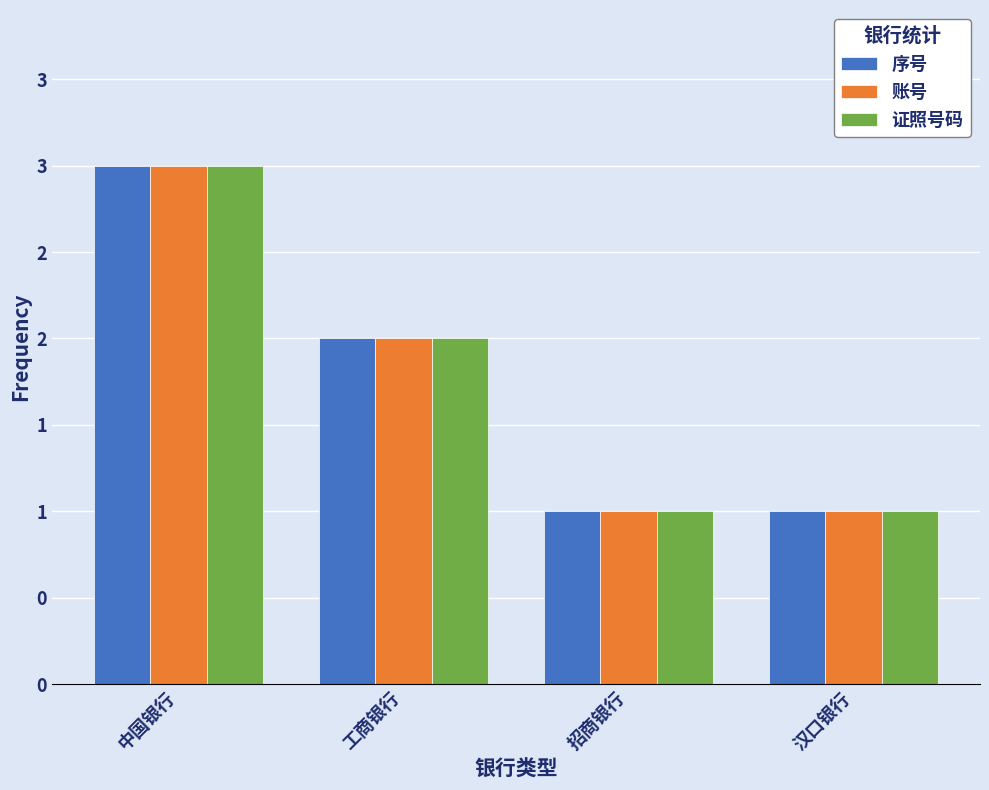

Does the chart contain any negative values?

No